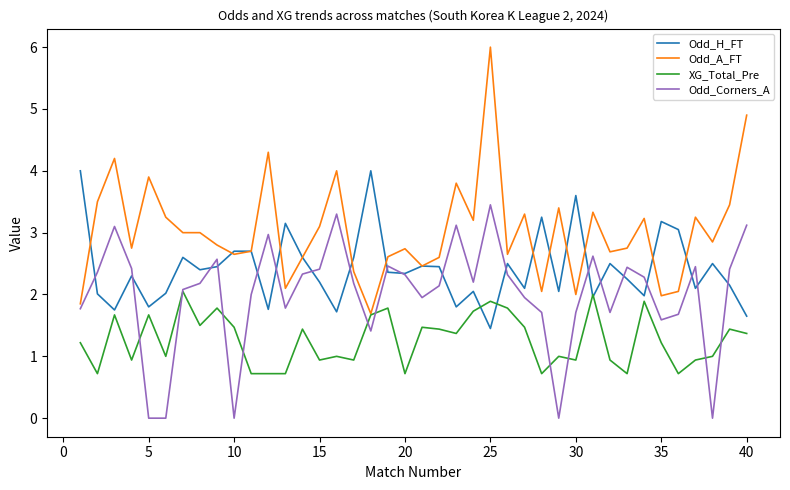

What is the maximum value shown in the chart?

6.0